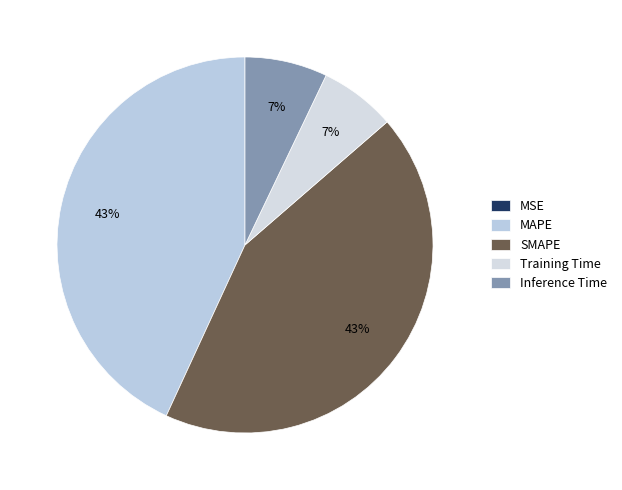

Rank the categories by value from lowest to highest.

MSE, Training Time, Inference Time, MAPE, SMAPE